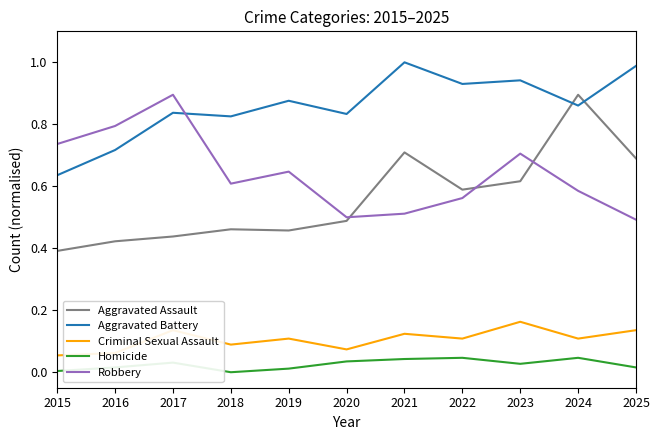

Between 2015 and 2020, which series saw the biggest shift?

Robbery